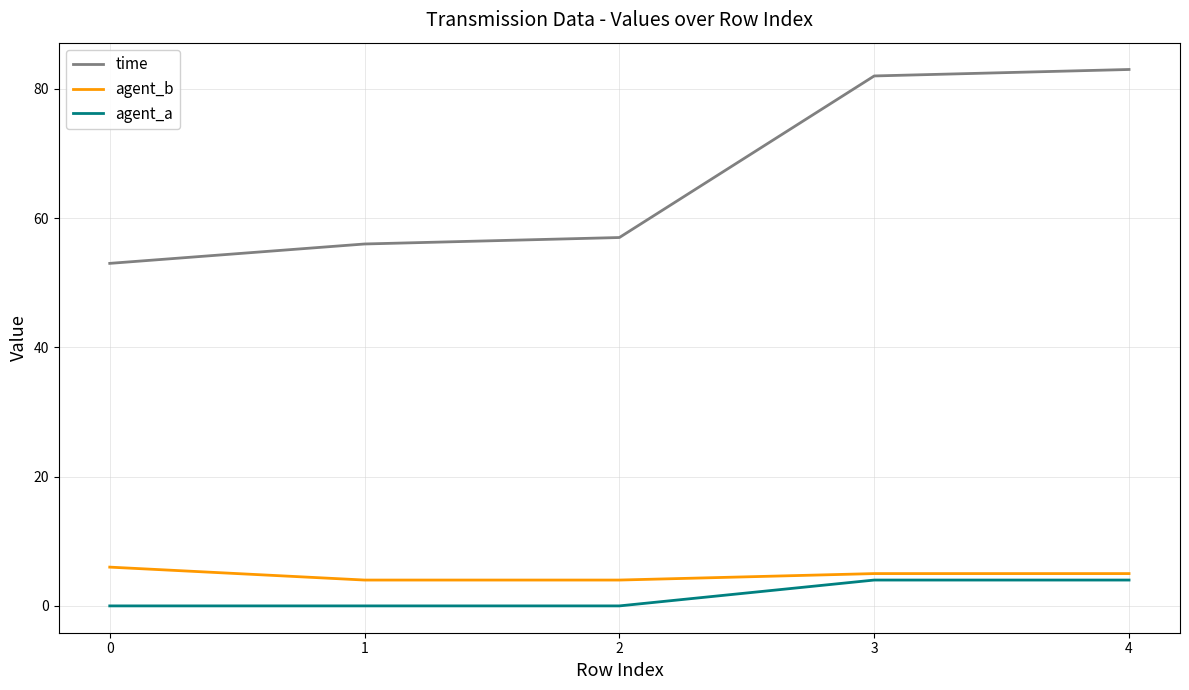

How many lines are shown in the chart?

3